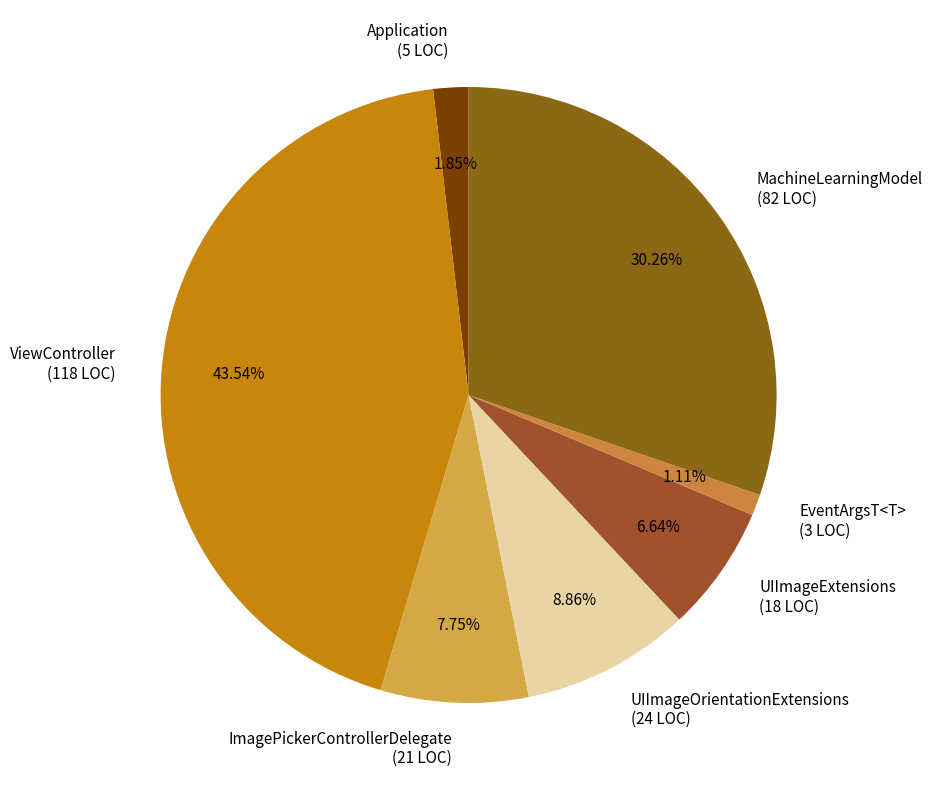

What is the smallest slice in the pie chart?

EventArgsT<T>